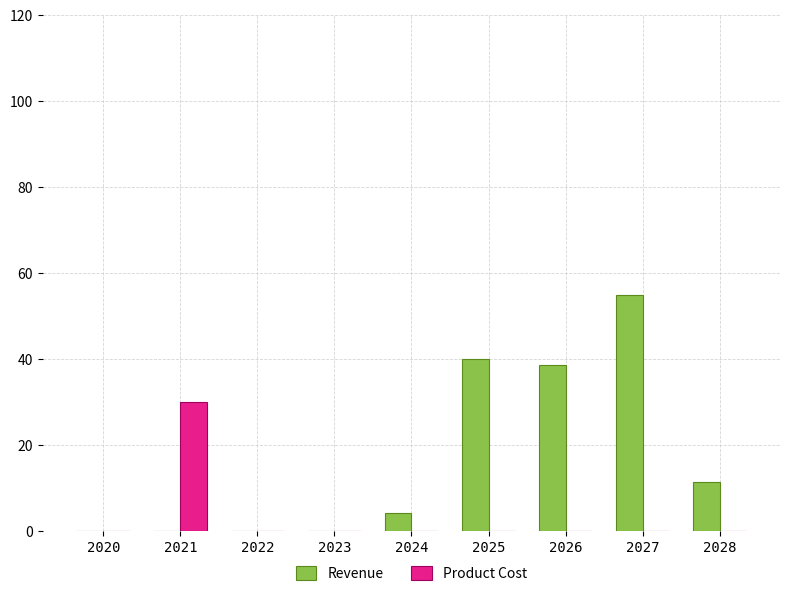

What is the highest value of the Product Cost series?

30.0